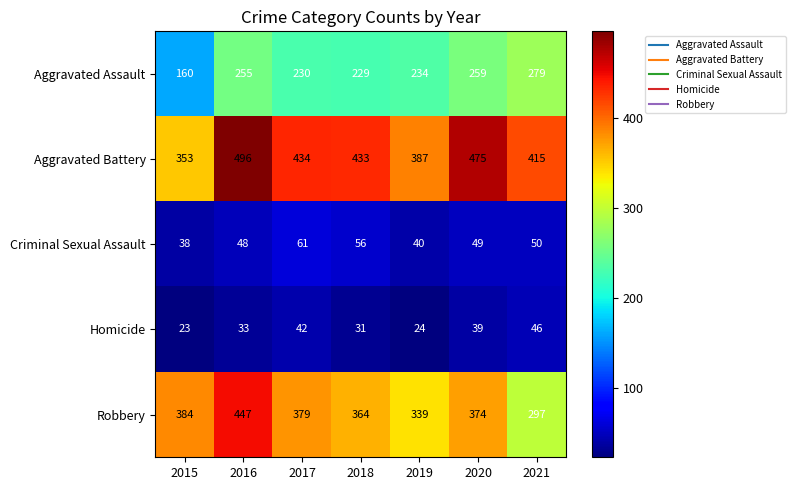

What is the difference between the Criminal Sexual Assault values at 2019 and 2021?

10